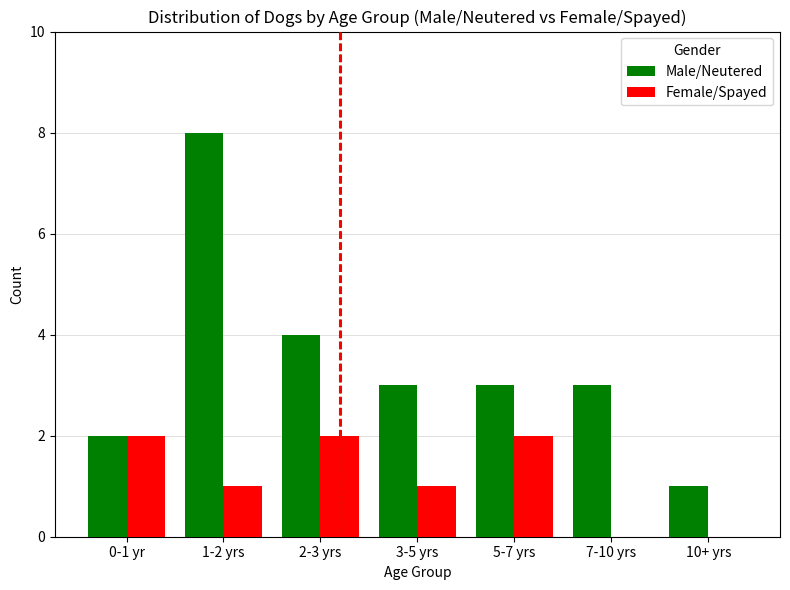

What is the maximum value shown in the chart?

8